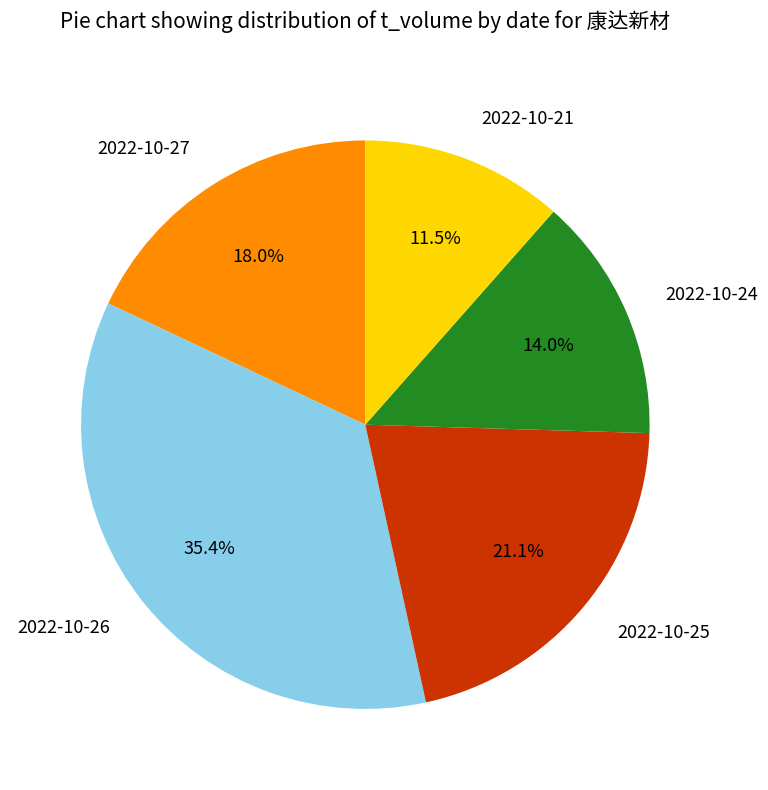

What is the largest slice in the pie chart?

2022-10-26